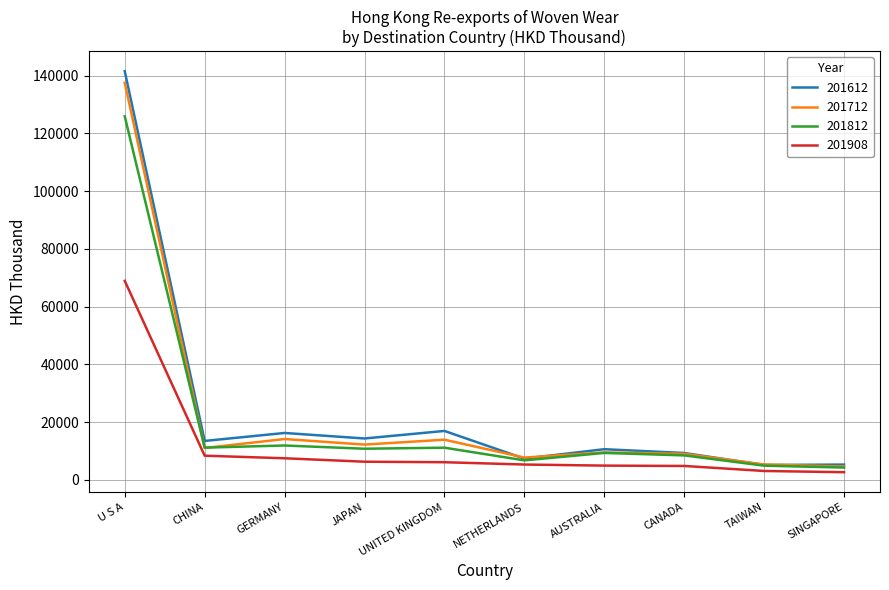

At JAPAN, list the series in order from largest to smallest.

201612, 201712, 201812, 201908